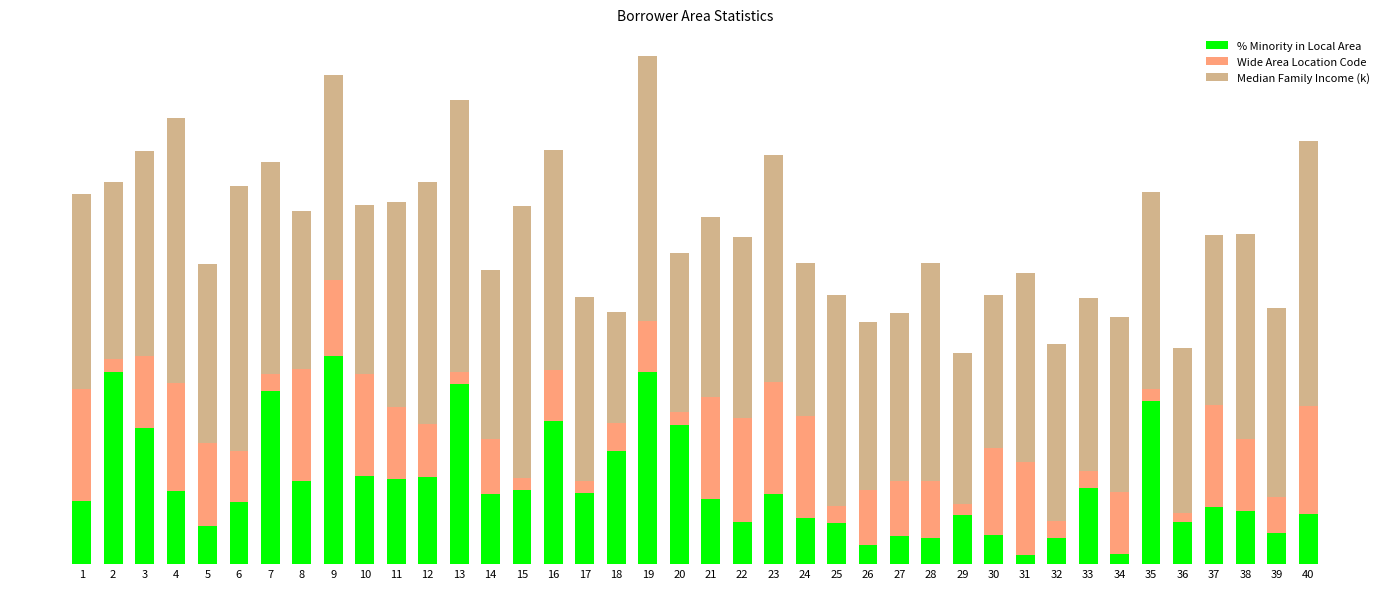

Are the bars horizontal?

No